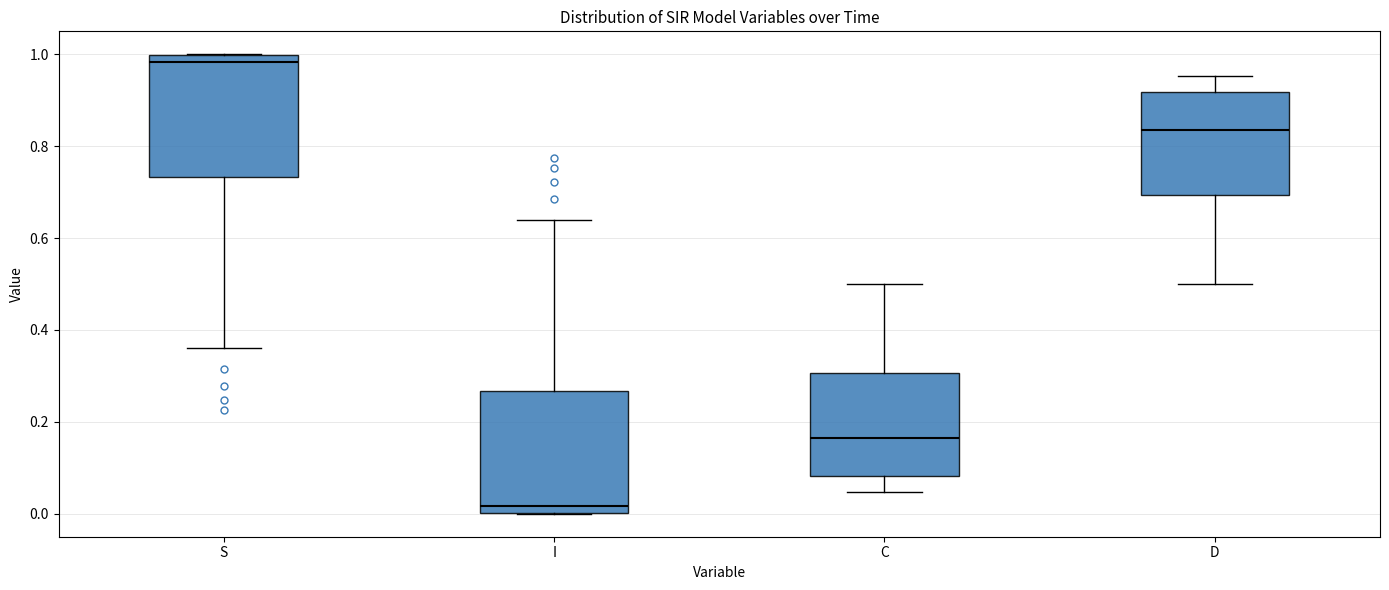

Reading left to right, read every box against the y-axis: the position of its median line, the range the box covers, and the ends of its whiskers. The values are not printed on the chart, so give them approximately, as read against the axis.

S: median 0.98, box 0.74 to 1.00, whiskers 0.36 to 1.00
I: median 0.02, box 0.00 to 0.26, whiskers 0.00 to 0.64
C: median 0.16, box 0.08 to 0.30, whiskers 0.04 to 0.50
D: median 0.84, box 0.70 to 0.92, whiskers 0.50 to 0.96